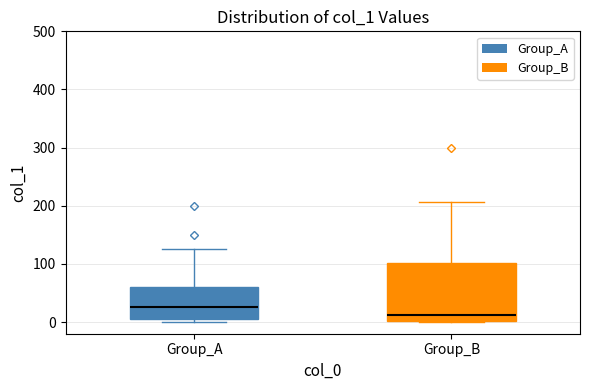

Reading left to right, read every box against the y-axis: the position of its median line, the range the box covers, and the ends of its whiskers. The values are not printed on the chart, so give them approximately, as read against the axis.

Group_A: median 30, box 0 to 60, whiskers 0 (just below the box's lower edge) to 130
Group_B: median 10, box 0 to 100, whiskers 0 to 210